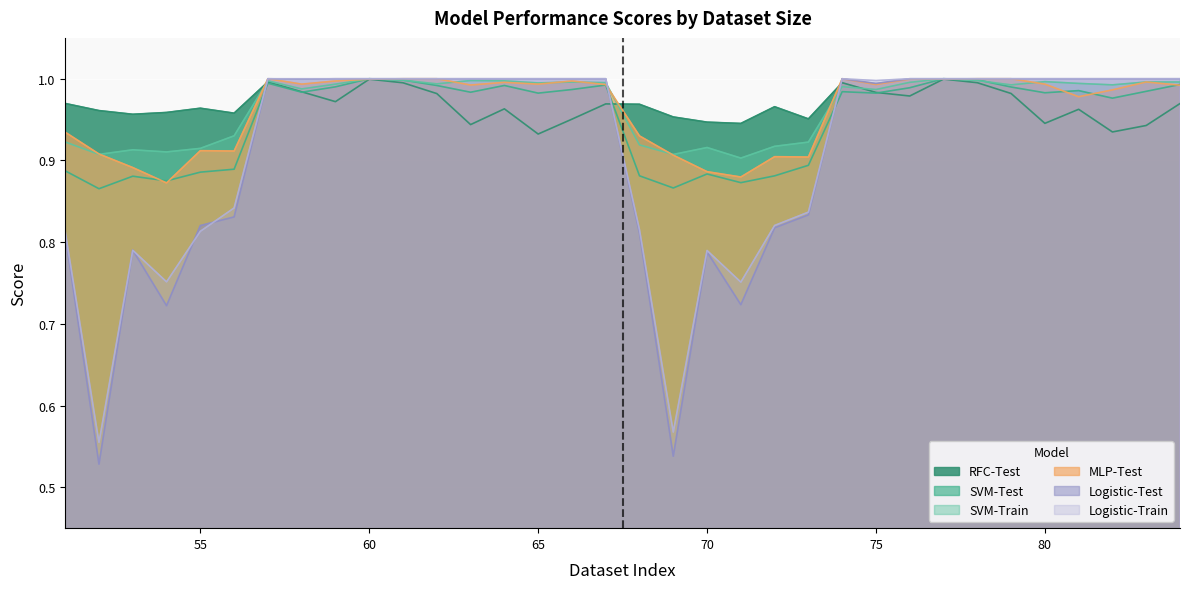

Count the number of data series in this chart.

6